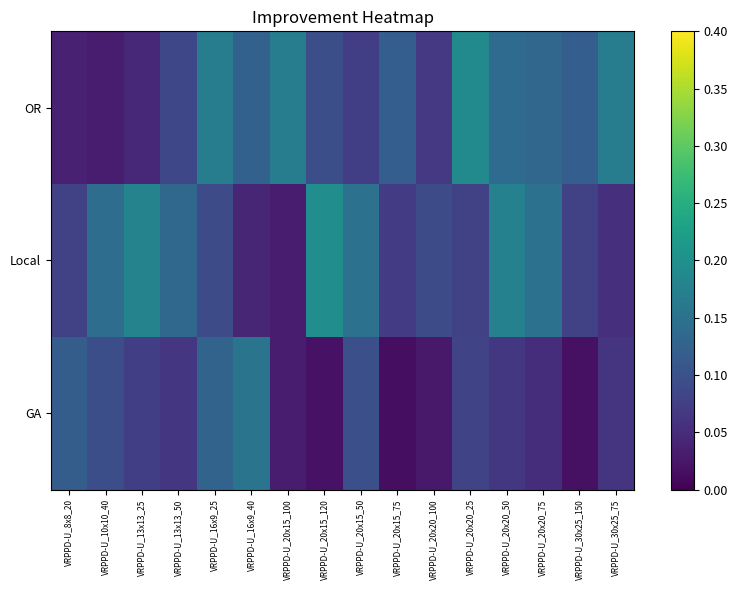

How many data points does each series have?

16